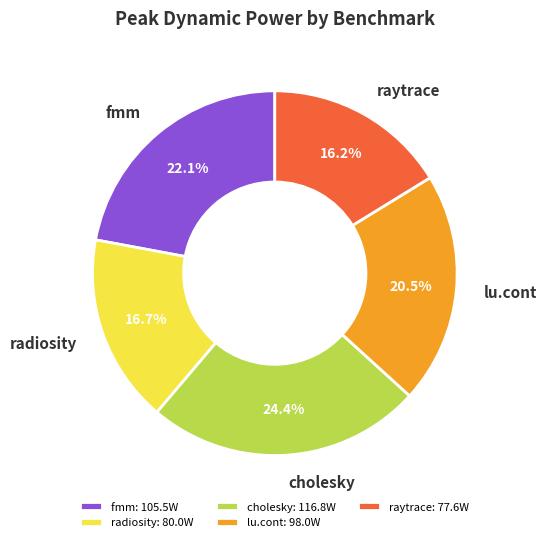

Which slice is the smallest?

raytrace